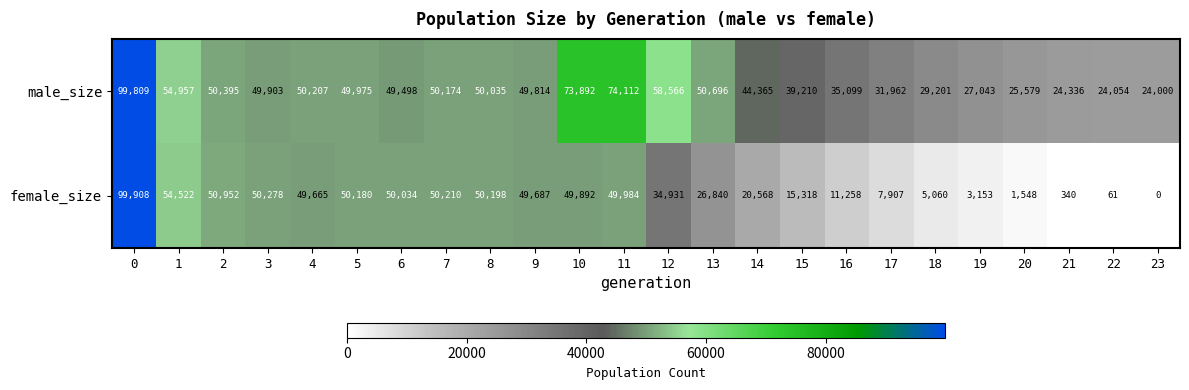

At which category does the chart reach its minimum across all series?

23